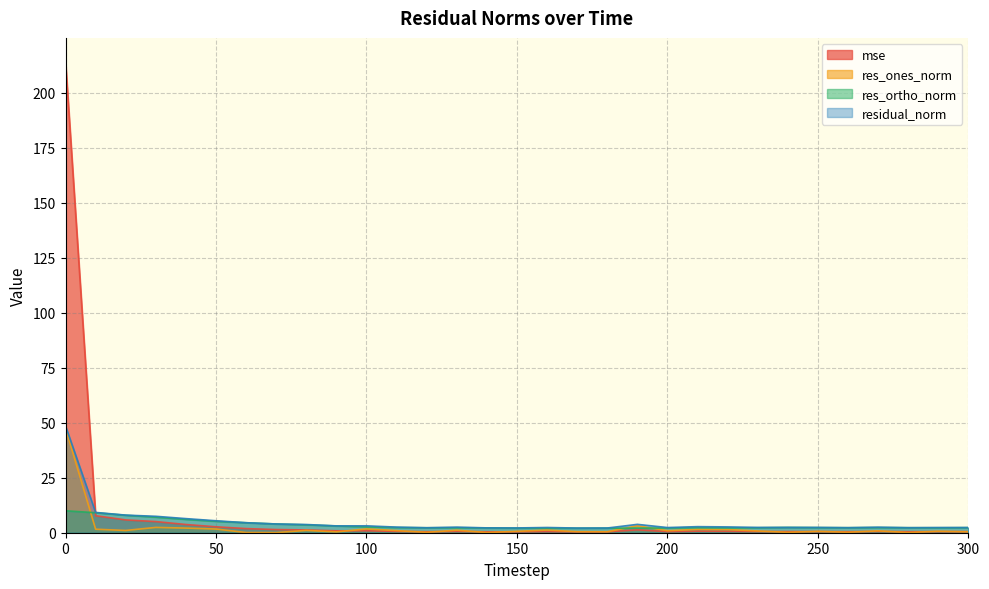

Is it true that res_ortho_norm equals 4.2 at 240?

False